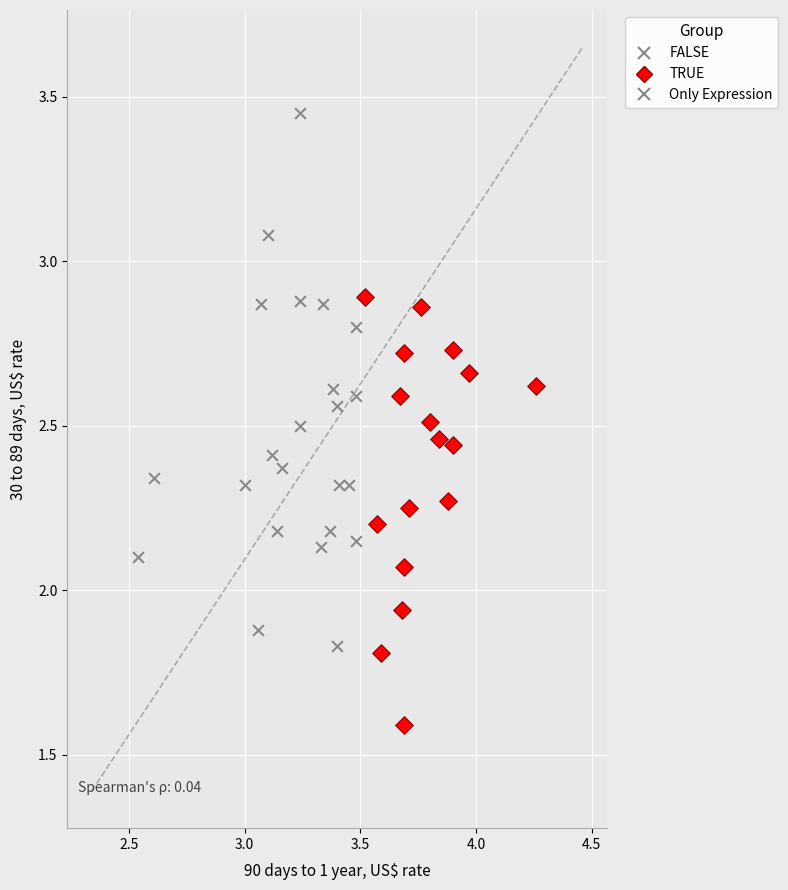

Which series contains the lowest Y value?

TRUE